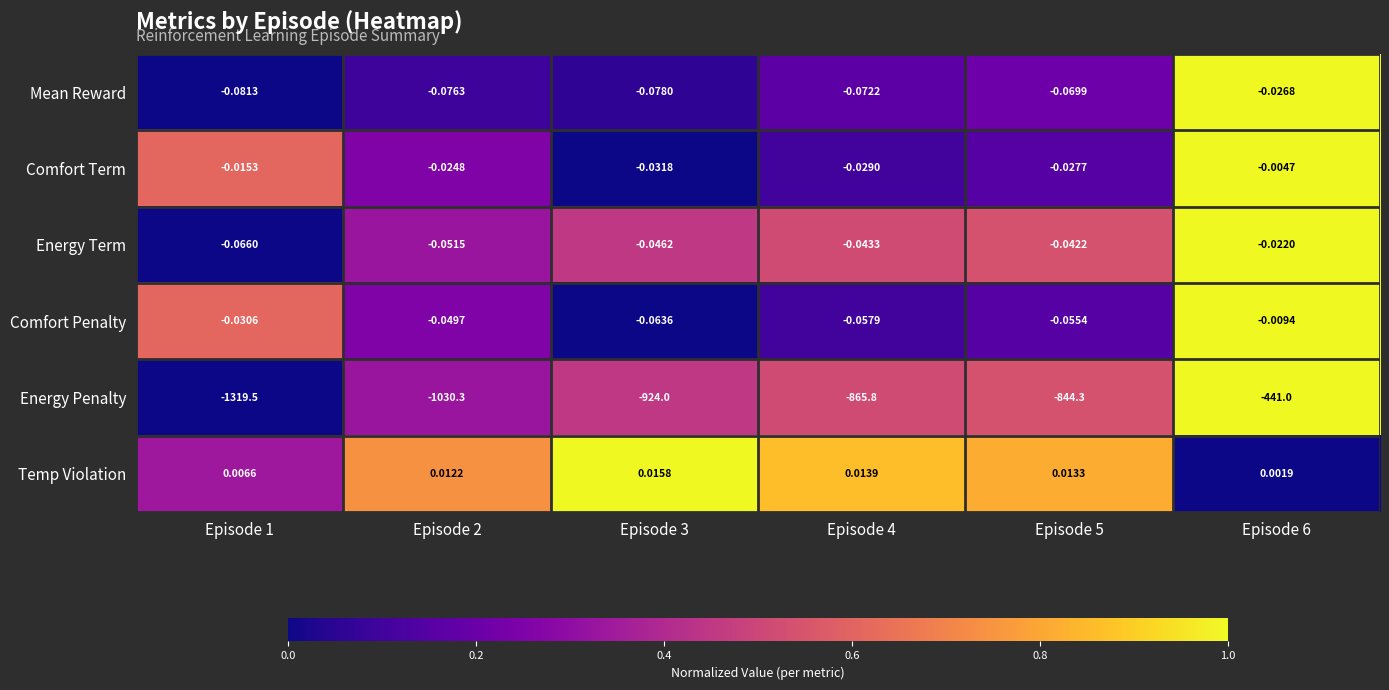

How many data points in Energy Penalty are less than -865?

4